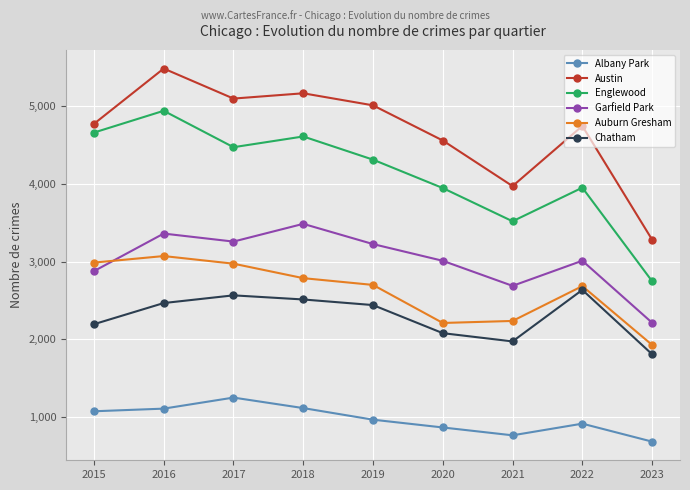

What is the sum of all Chatham values?

20681